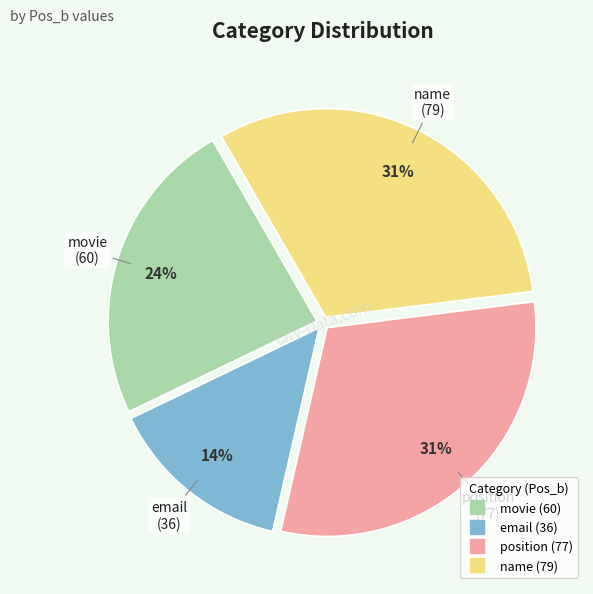

Is it true that email is 14% of the pie?

True